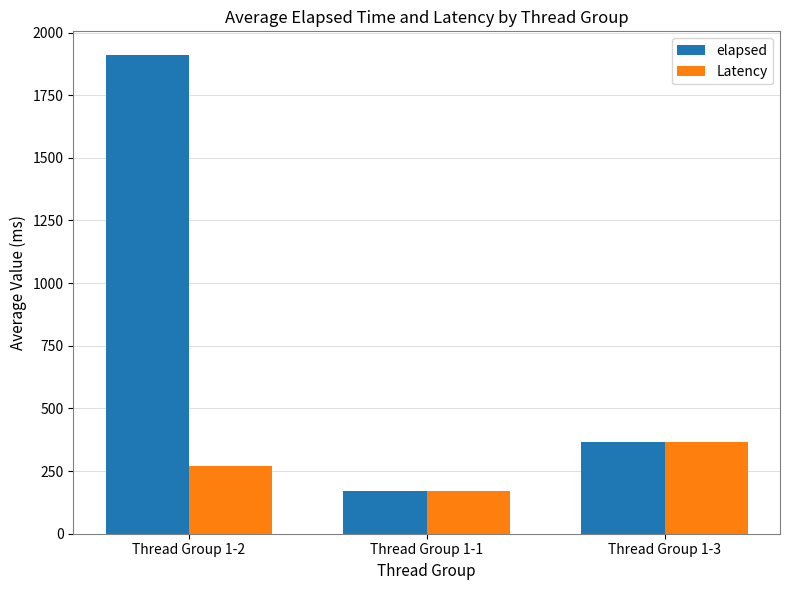

Is it true that Latency equals 271.2 at Thread Group 1-2?

True